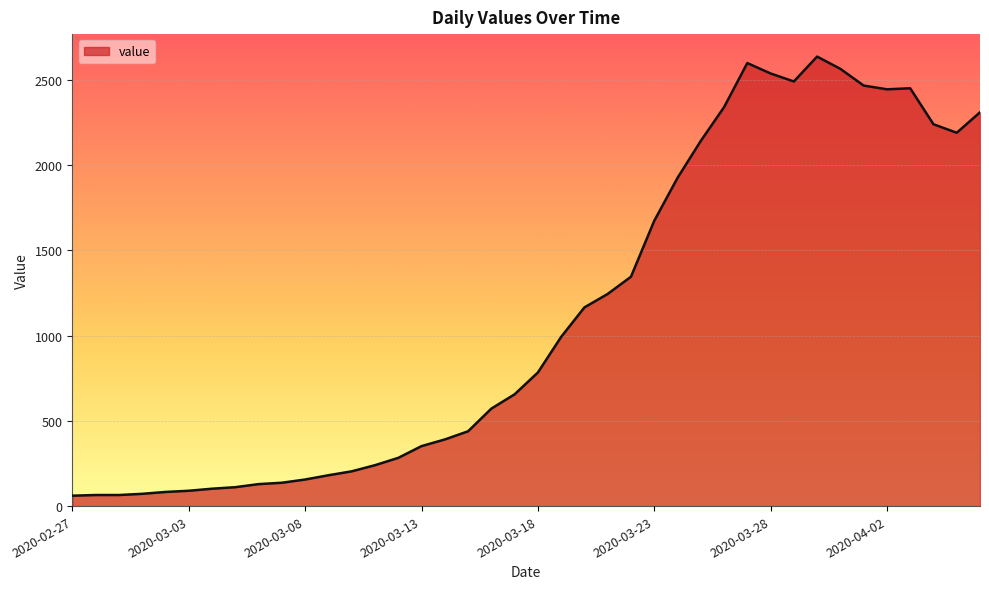

How many series are shown in this chart?

1